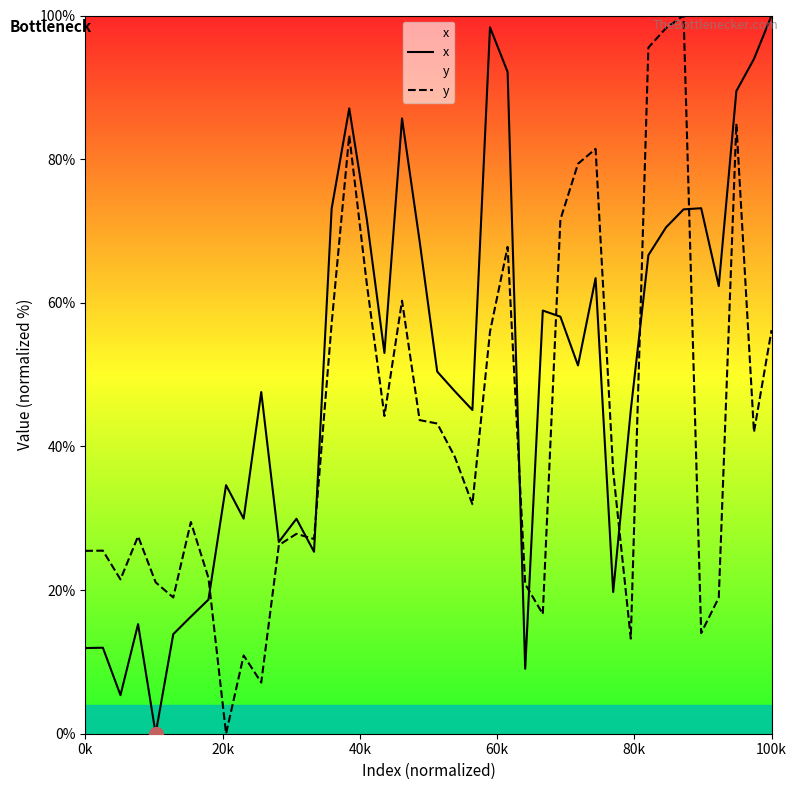

Rank the series by their average value, from highest to lowest.

x, y